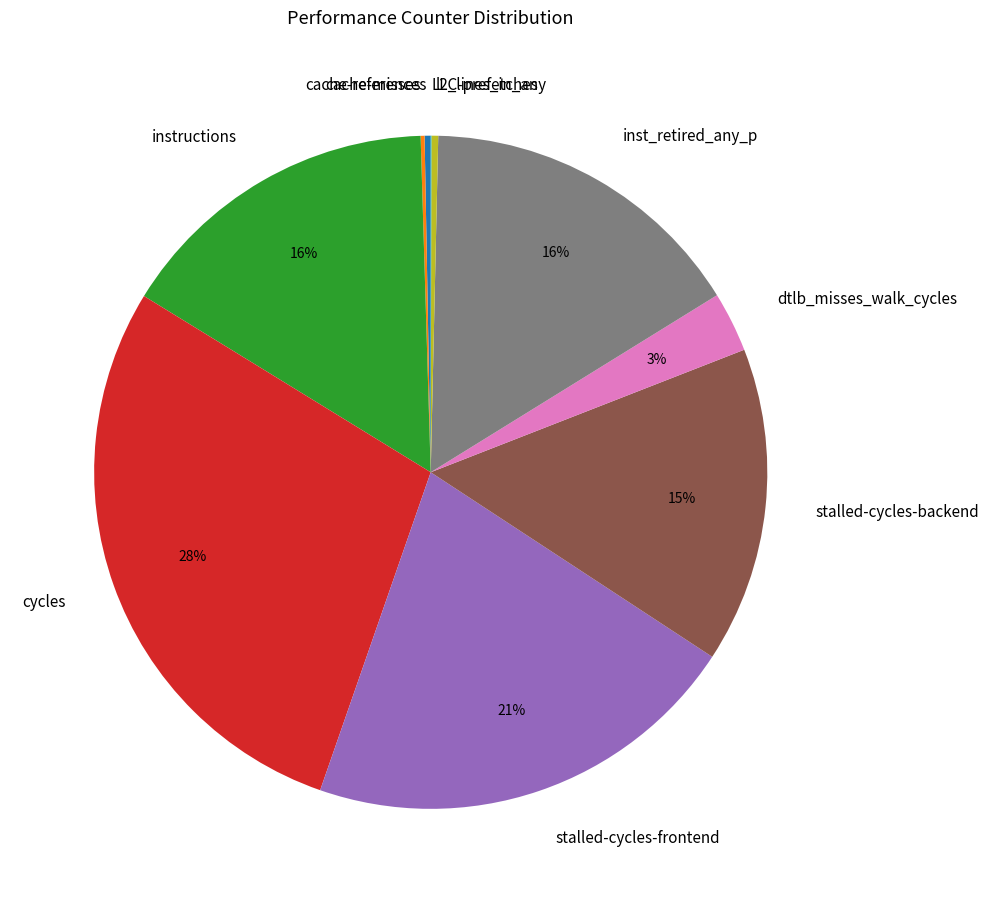

Is cache-references the majority of the pie?

No